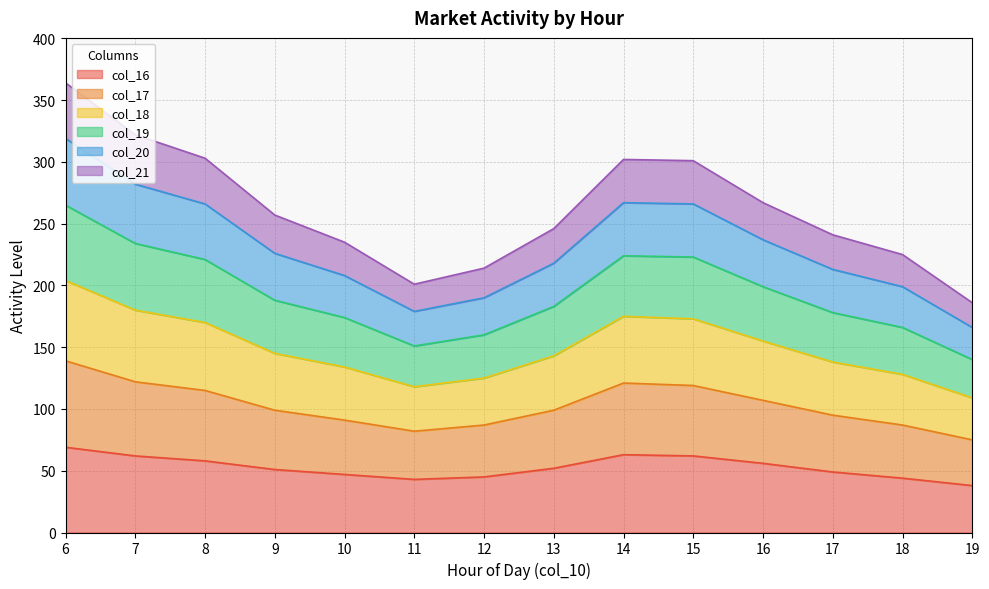

What is the sum of the col_16 values at 16 and 15?

118